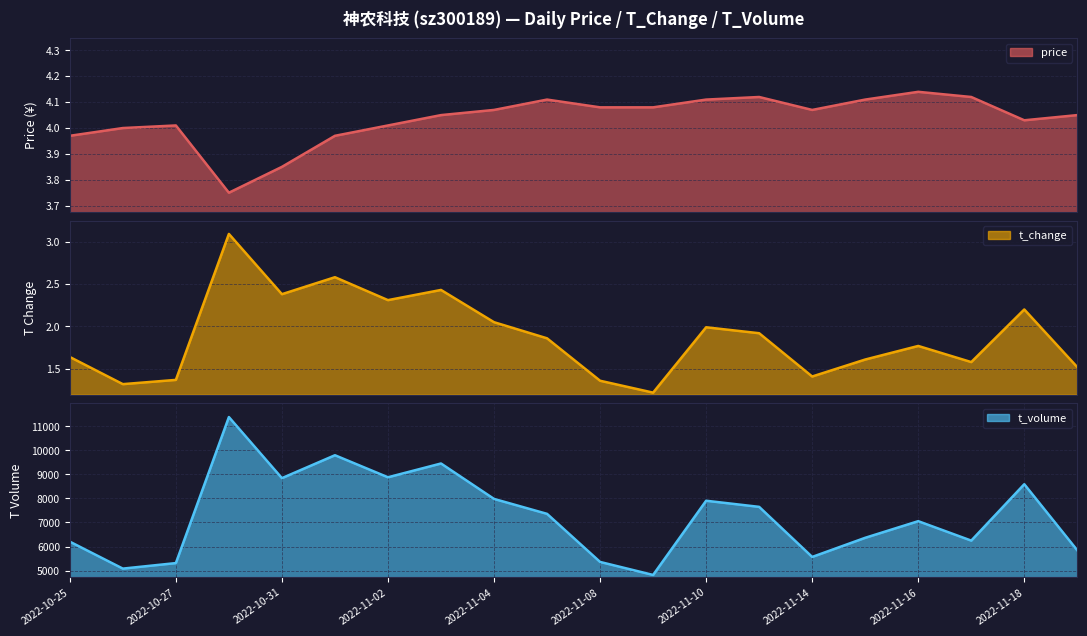

Where does the price series first go above 4?

2022-10-27